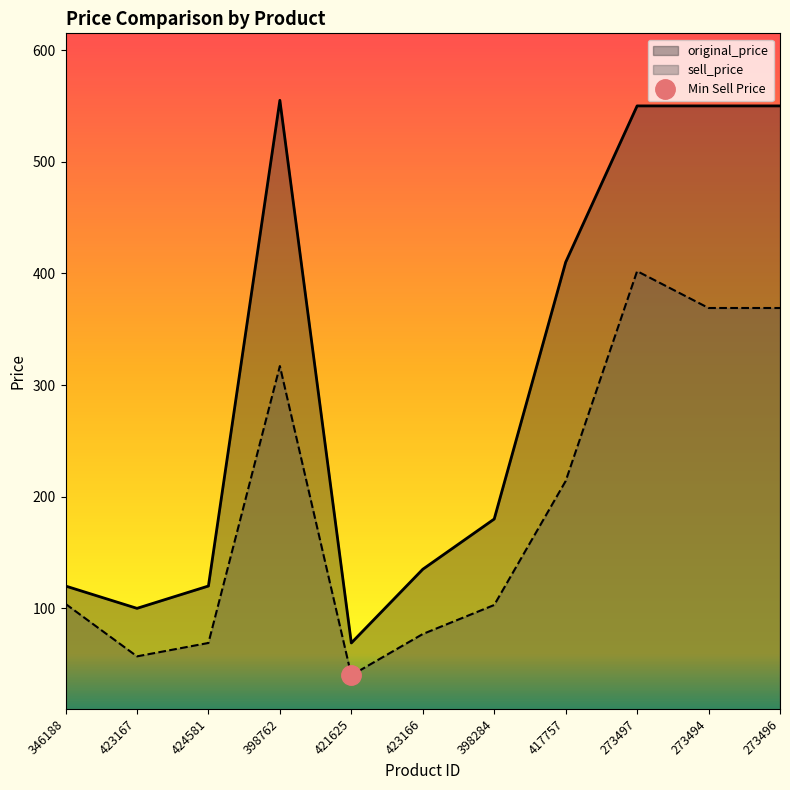

How many lines are shown in the chart?

2